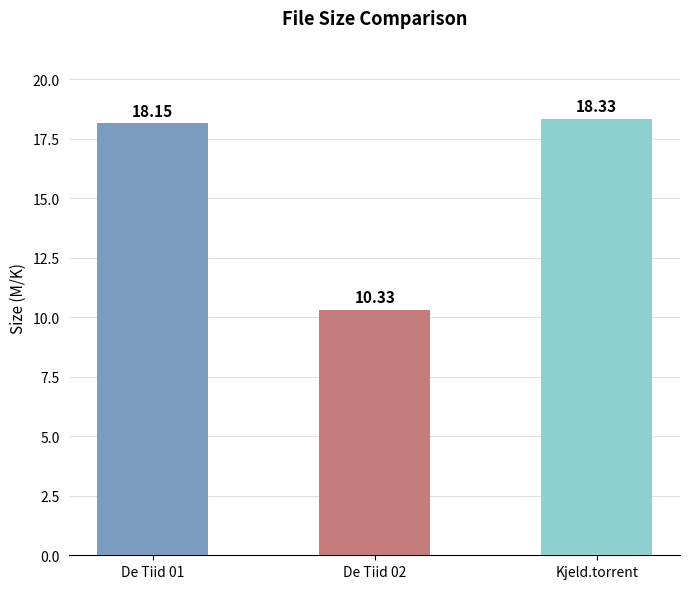

Which has a higher value, De Tiid 02 or Kjeld.torrent?

Kjeld.torrent